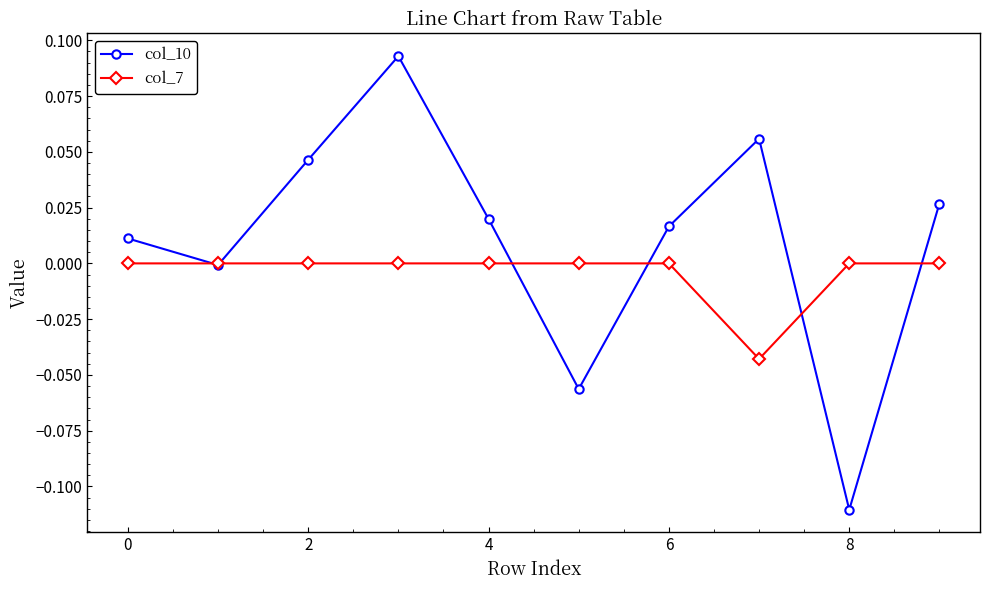

True or false: col_10 has more than 1 interior local peaks.

True